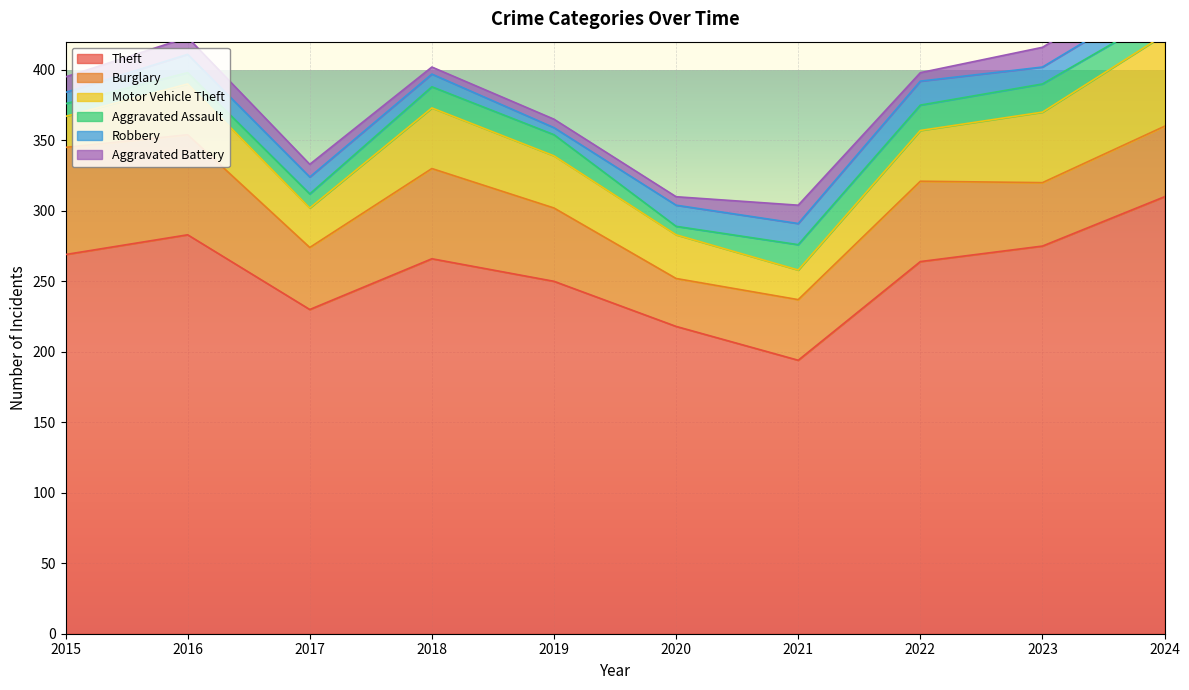

Where is the first local minimum for Aggravated Battery?

2018